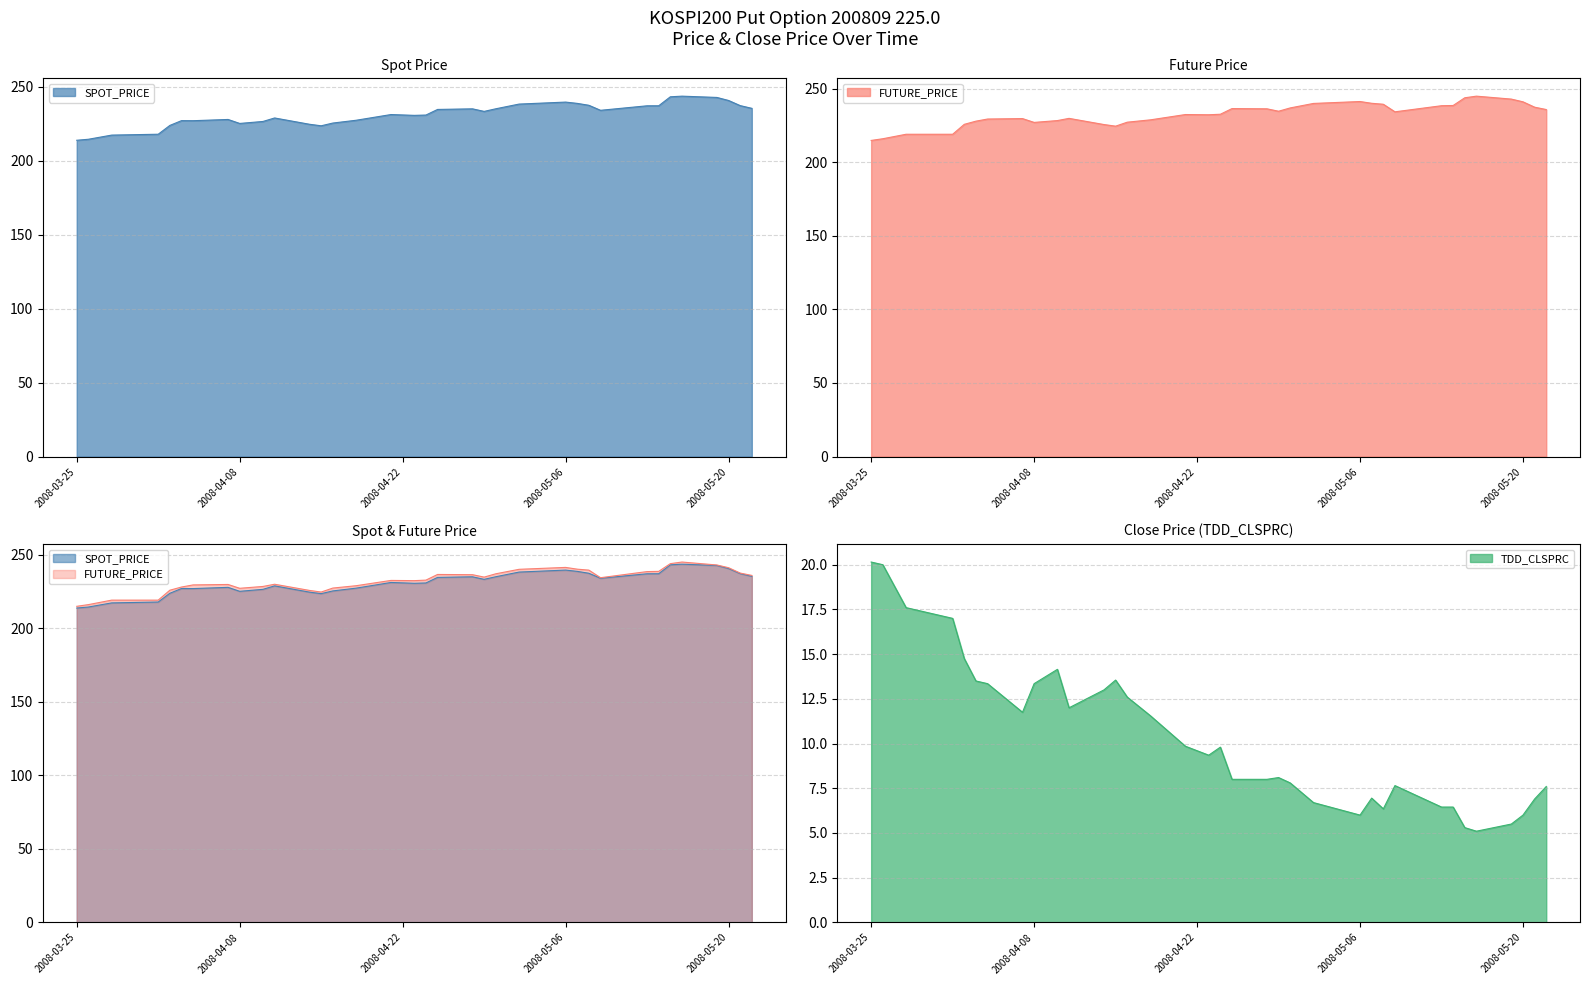

What is the difference between the second highest and minimum values in the FUTURE_PRICE series?

29.0